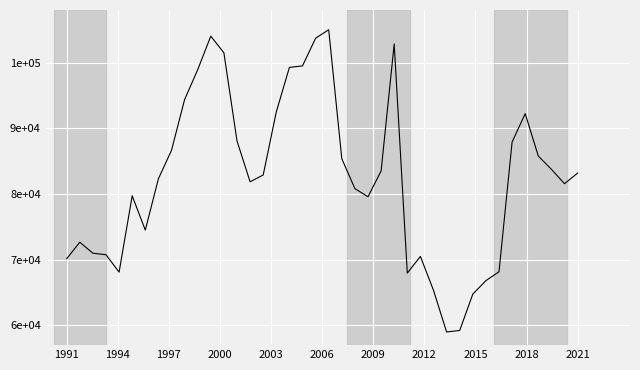

Reading left to right, transcribe all the data shown in this chart.

70154.1	72661.7	70990.0	70759.4	68107.8	79723.1	74506.3	82317.0	86640.4	94364.7	98918.5	104020.1	101483.7	88081.5	81855.9	82893.5	92491.2	99264.4	99495.0	103703.0	105000.0	85372.2	80818.3	79578.9	83498.7	102838.3	67963.7	70500.0	65340.9	59000.0	59230.6	64764.4	66810.8	68165.4	87908.5	92231.8	85775.7	83758.1	81567.7	83181.7